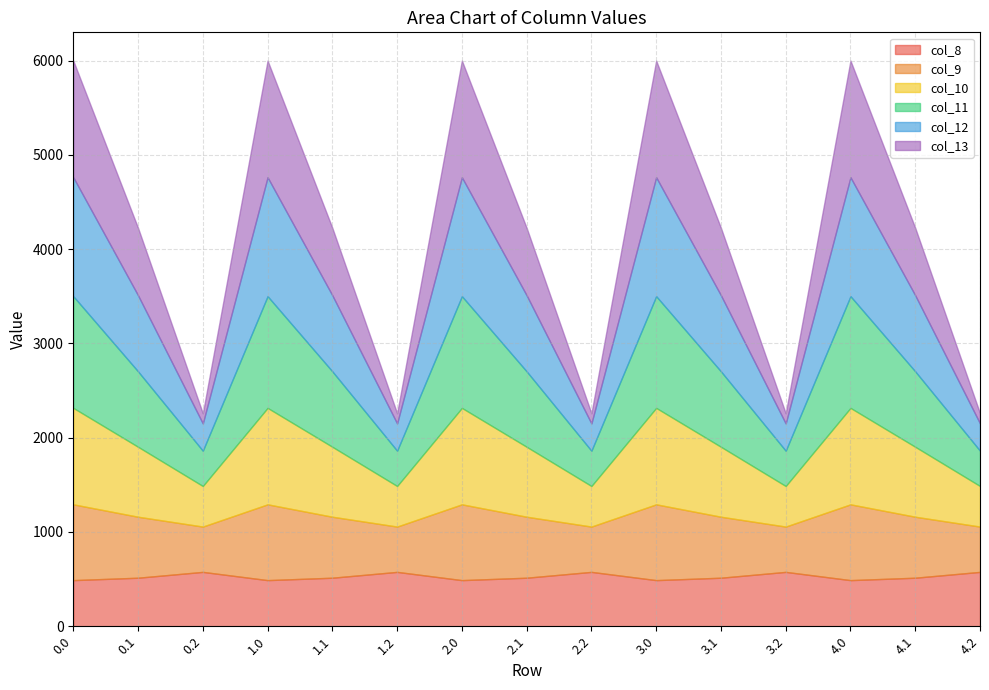

Which label corresponds to the smallest value in the chart?

0.2